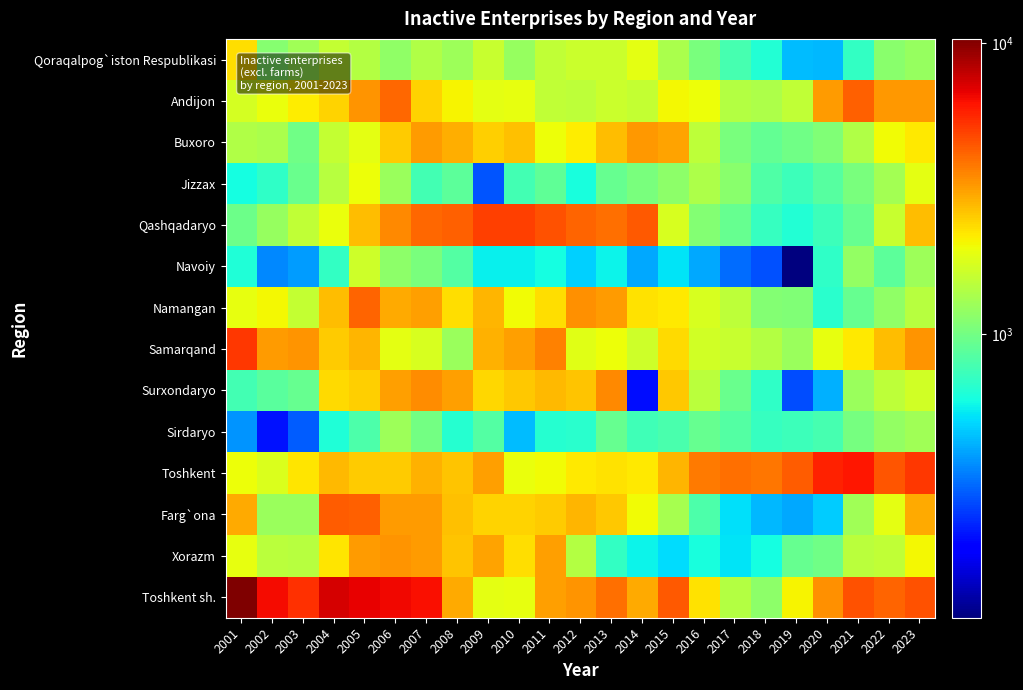

Reading left to right, what are all the values shown in this chart?

Qoraqalpog`iston Respublikasi: 2001=2324	2002=1121	2003=1289	2004=1571	2005=1441	2006=1167	2007=1409	2008=1271	2009=1587	2010=1217	2011=1551	2012=1633	2013=1619	2014=1871	2015=1367	2016=1044	2017=774	2018=639	2019=441	2020=430	2021=699	2022=1134	2023=1211
Andijon: 2001=1701	2002=1951	2003=2155	2004=2467	2005=3329	2006=4103	2007=2456	2008=2092	2009=1874	2010=1904	2011=1533	2012=1515	2013=1612	2014=1562	2015=2054	2016=1985	2017=1444	2018=1377	2019=1525	2020=3206	2021=4256	2022=3280	2023=3267
Buxoro: 2001=1398	2002=1367	2003=988	2004=1553	2005=1888	2006=2535	2007=3205	2008=2932	2009=2487	2010=2694	2011=1988	2012=2158	2013=2713	2014=3254	2015=3111	2016=1498	2017=1047	2018=913	2019=978	2020=1085	2021=1411	2022=1998	2023=2219
Jizzax: 2001=599	2002=684	2003=945	2004=1466	2005=1973	2006=1245	2007=760	2008=882	2009=274	2010=759	2011=902	2012=606	2013=934	2014=1039	2015=1162	2016=1386	2017=1140	2018=821	2019=743	2020=853	2021=1034	2022=1315	2023=1885
Qashqadaryo: 2001=973	2002=1229	2003=1551	2004=1934	2005=2728	2006=3496	2007=4136	2008=4279	2009=5005	2010=5016	2011=4607	2012=4207	2013=3940	2014=4424	2015=1730	2016=1096	2017=935	2018=719	2019=635	2020=741	2021=937	2022=1590	2023=2711
Navoiy: 2001=626	2002=350	2003=381	2004=698	2005=1659	2006=1146	2007=1036	2008=833	2009=557	2010=557	2011=597	2012=477	2013=563	2014=403	2015=529	2016=405	2017=308	2018=272	2019=106	2020=686	2021=1188	2022=884	2023=1258
Namangan: 2001=1917	2002=2045	2003=1553	2004=2741	2005=4185	2006=3009	2007=3148	2008=2330	2009=2816	2010=2024	2011=2335	2012=3354	2013=3181	2014=2290	2015=2193	2016=1746	2017=1508	2018=1092	2019=1084	2020=659	2021=933	2022=1178	2023=1460
Samarqand: 2001=5159	2002=3198	2003=3315	2004=2525	2005=2807	2006=1883	2007=1757	2008=1235	2009=2894	2010=3148	2011=3653	2012=1834	2013=1961	2014=1653	2015=2362	2016=1683	2017=1583	2018=1433	2019=1231	2020=1896	2021=2199	2022=2703	2023=3348
Surxondaryo: 2001=769	2002=875	2003=929	2004=2381	2005=2503	2006=3127	2007=3444	2008=3151	2009=2408	2010=2571	2011=2760	2012=2614	2013=3476	2014=201	2015=2571	2016=1477	2017=942	2018=687	2019=266	2020=419	2021=1248	2022=1516	2023=1695
Sirdaryo: 2001=368	2002=204	2003=285	2004=633	2005=803	2006=1263	2007=1008	2008=648	2009=835	2010=441	2011=650	2012=659	2013=924	2014=749	2015=791	2016=927	2017=834	2018=711	2019=742	2020=780	2021=1011	2022=1188	2023=1291
Toshkent: 2001=1959	2002=1768	2003=2228	2004=2783	2005=2518	2006=2519	2007=2864	2008=2640	2009=3136	2010=1954	2011=2028	2012=2197	2013=2292	2014=2202	2015=2833	2016=3739	2017=3948	2018=3856	2019=4355	2020=5743	2021=6066	2022=4472	2023=5175
Farg`ona: 2001=2972	2002=1235	2003=1238	2004=4306	2005=4303	2006=3196	2007=3199	2008=2684	2009=2448	2010=2433	2011=2546	2012=2850	2013=2570	2014=1996	2015=1340	2016=806	2017=514	2018=432	2019=401	2020=472	2021=1288	2022=1859	2023=2970
Xorazm: 2001=1908	2002=1496	2003=1463	2004=2228	2005=3193	2006=3307	2007=3200	2008=2614	2009=3083	2010=2320	2011=3143	2012=1420	2013=705	2014=567	2015=510	2016=612	2017=526	2018=599	2019=928	2020=991	2021=1483	2022=1534	2023=2052
Toshkent sh.: 2001=10343	2002=6472	2003=5377	2004=7286	2005=6847	2006=6504	2007=6365	2008=2997	2009=1884	2010=1915	2011=3127	2012=3342	2013=3955	2014=2985	2015=4387	2016=2290	2017=1430	2018=1158	2019=2082	2020=3396	2021=4588	2022=4176	2023=4562